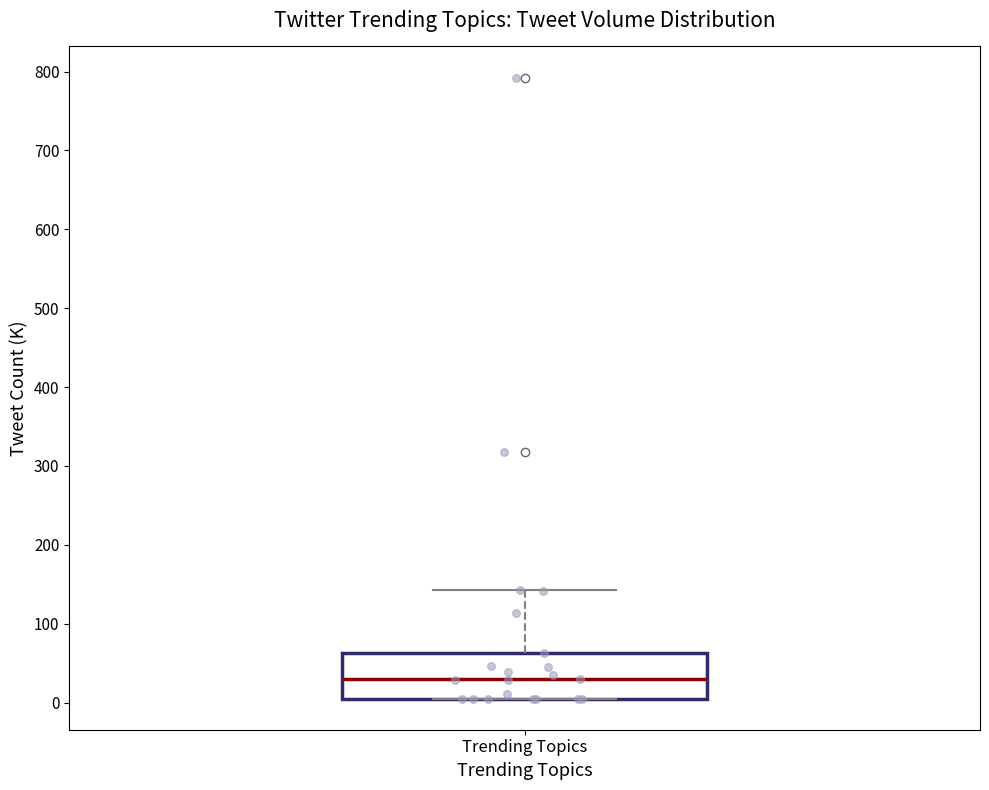

Transcribe this box plot: give where the median line is, the range the box spans, and where the two whiskers end, as read against the y-axis. The values are not printed on the chart, so give them approximately, as read against the axis.

median 30, box 10 to 60, whiskers 10 to 140